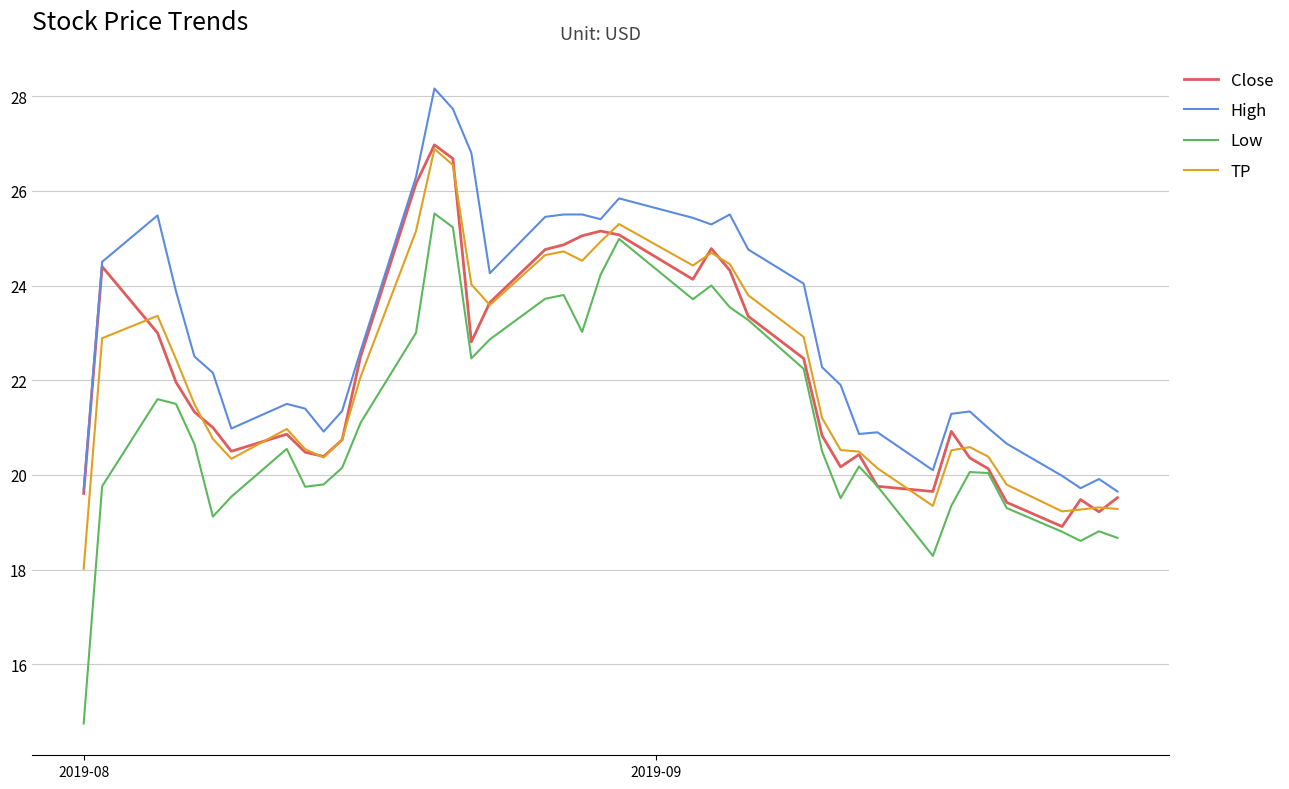

Which series has the widest spread of values?

Low